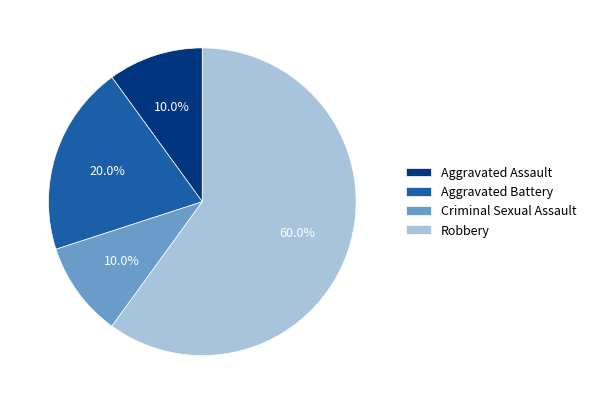

Is it true that Criminal Sexual Assault is 15% of the pie?

False